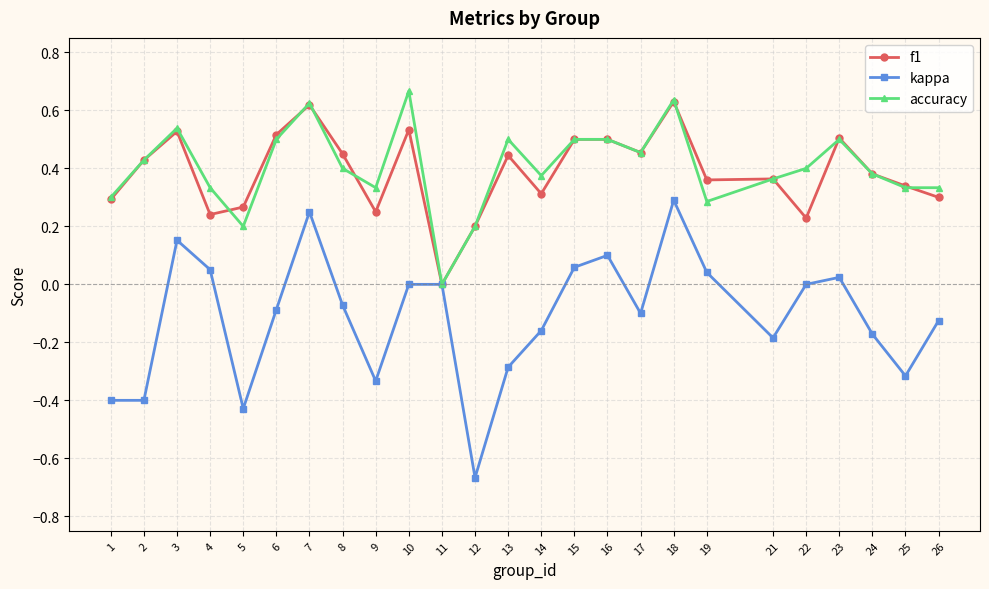

At which category does the chart reach its minimum across all series?

12